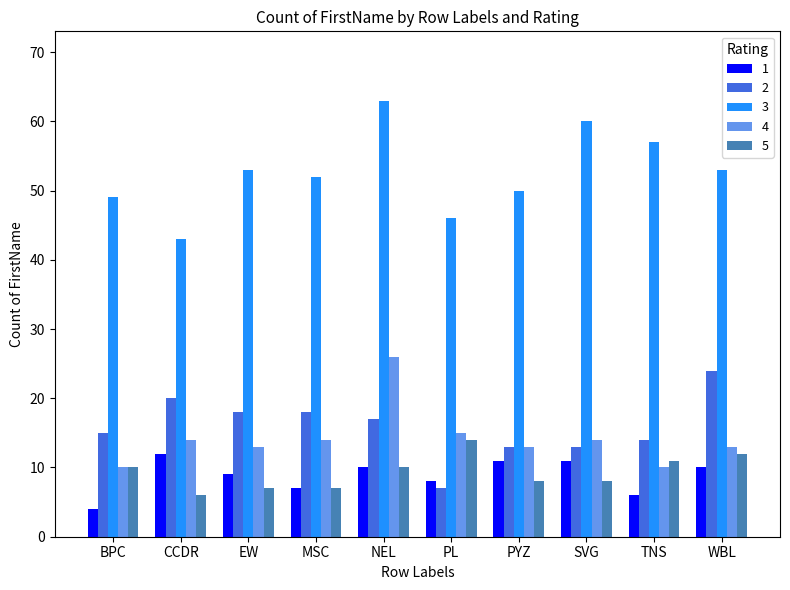

At which category is the sum across all series the highest?

NEL